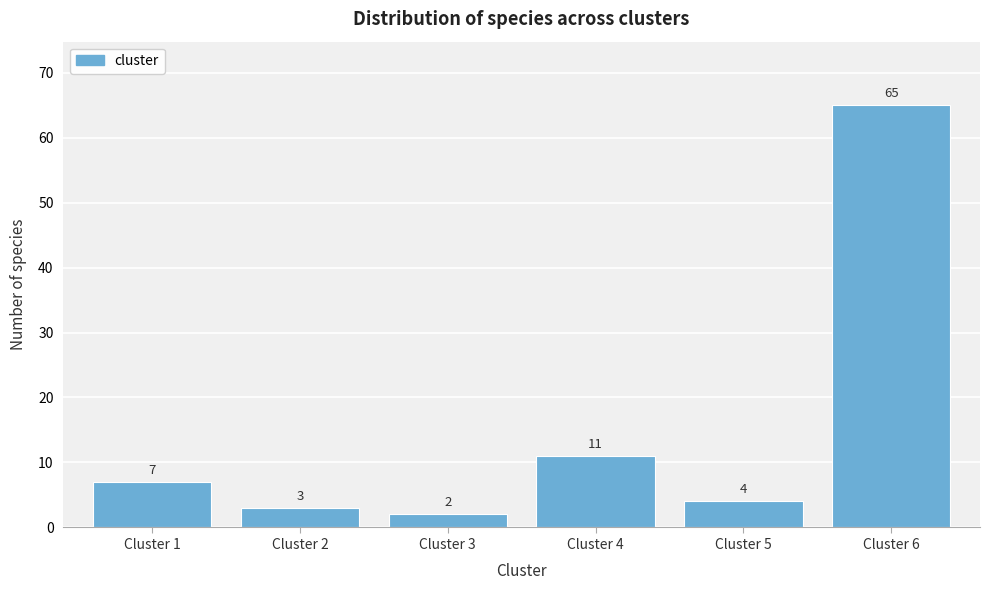

Reading right to left, transcribe all the data shown in this chart.

65	4	11	2	3	7